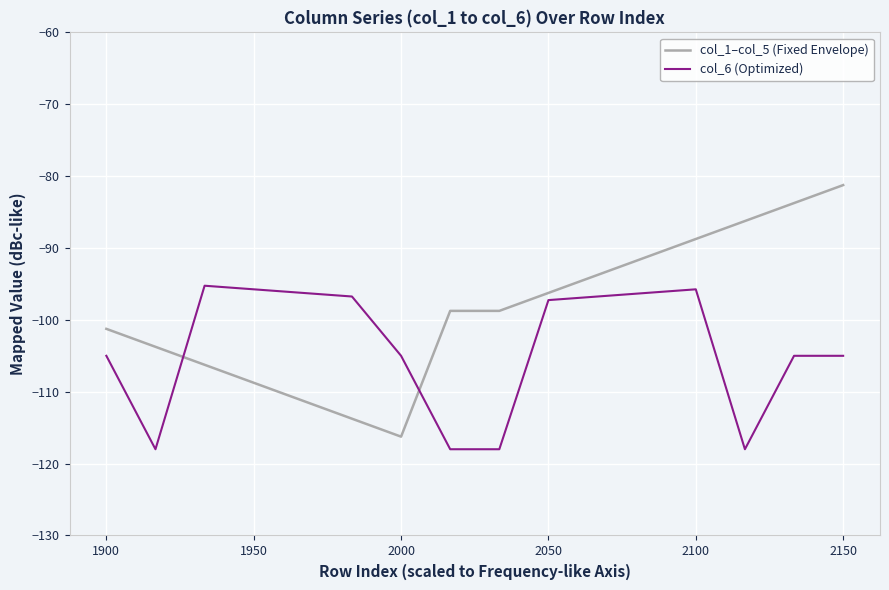

What is the lowest value of the col_1–col_5 (Fixed Envelope) series?

-116.2